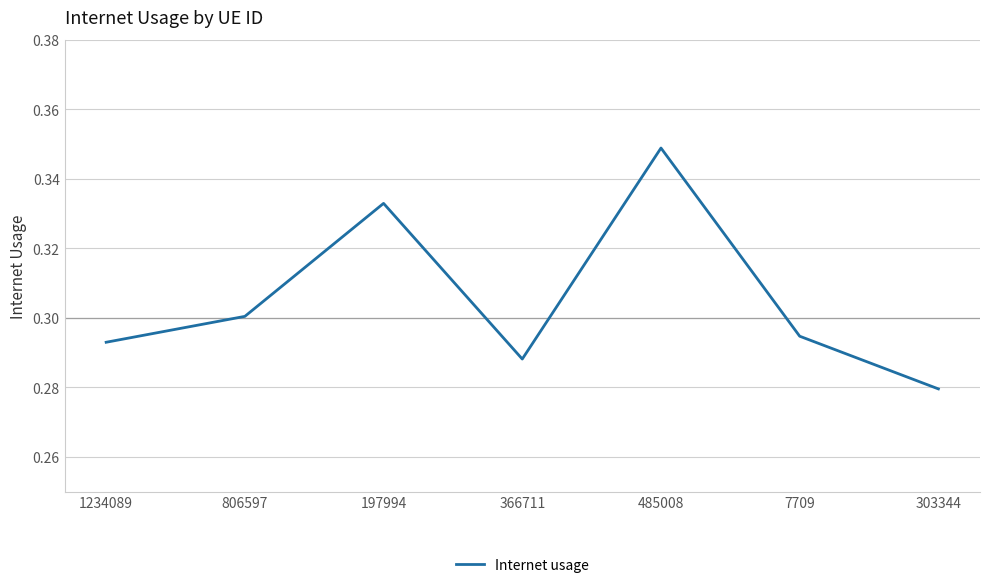

What position from the right is 1234089?

7